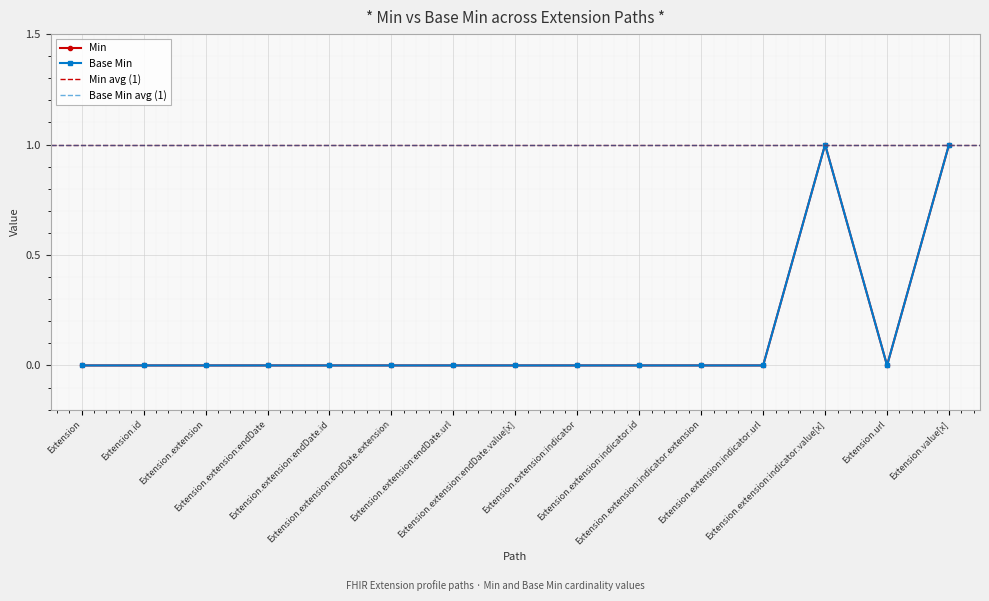

At Extension.extension:indicator.id, list the series in order from smallest to largest.

Min, Base Min